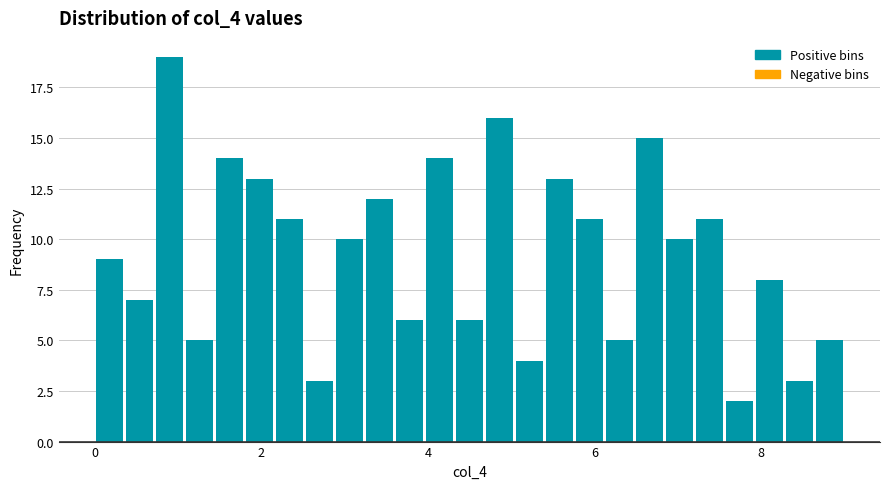

Around what value on the x-axis is the tallest bar? Give the approximate position of its centre, as read against the axis.

1.0